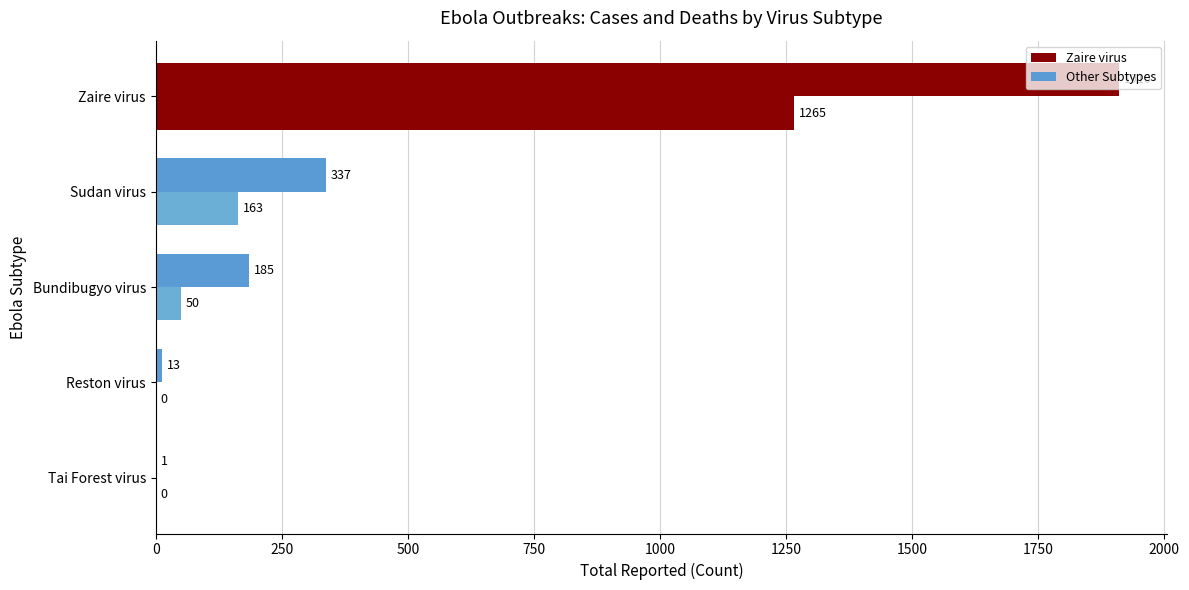

Is it true that Reported number of deaths among cases equals 1967 at Zaire virus?

False